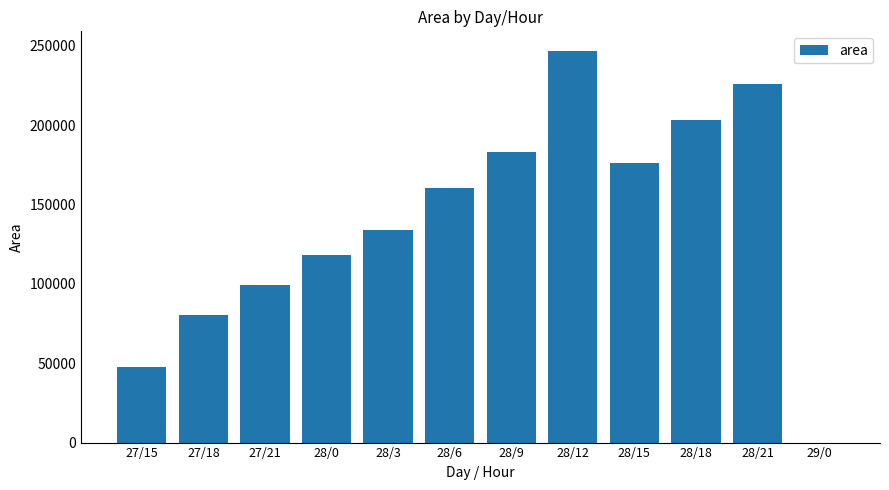

How many positive values are there?

11